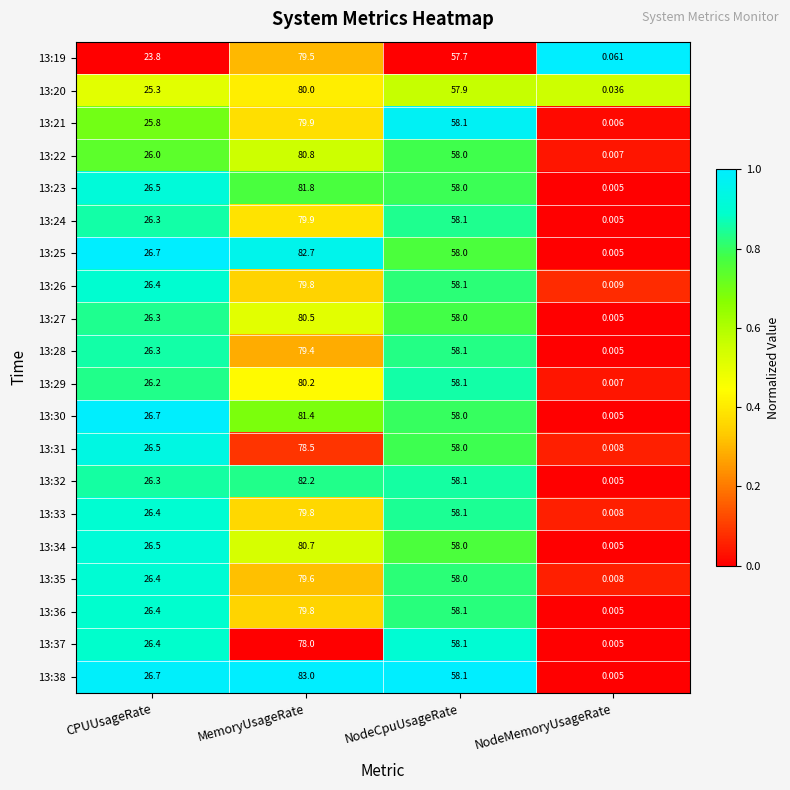

Where does the 13:30 series first go above 58?

MemoryUsageRate